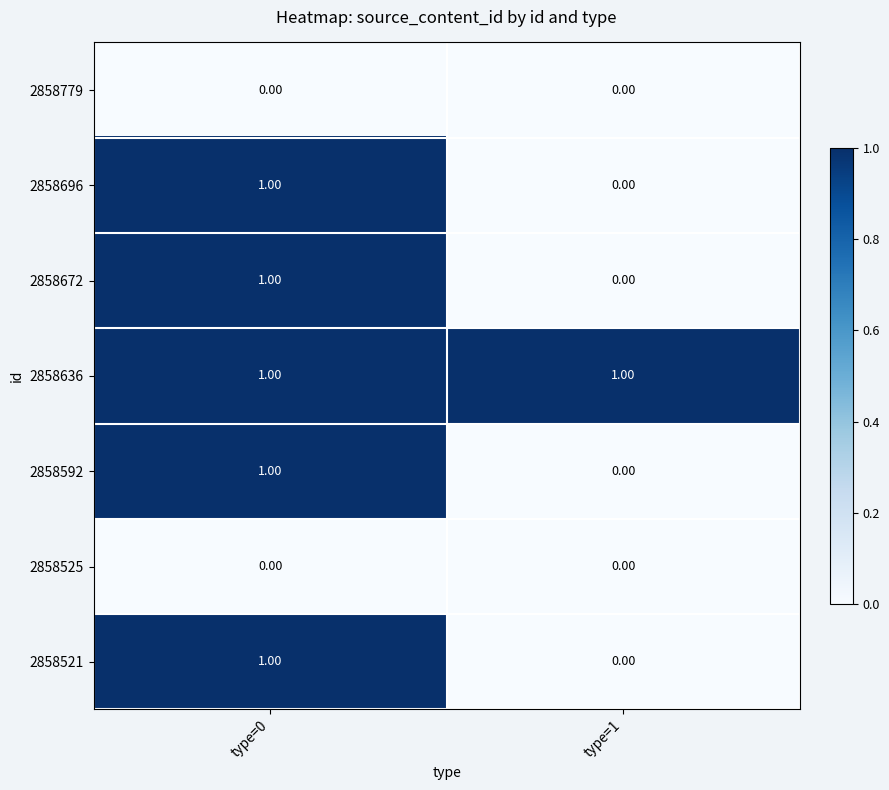

At which category is the sum across all series the highest?

type=0